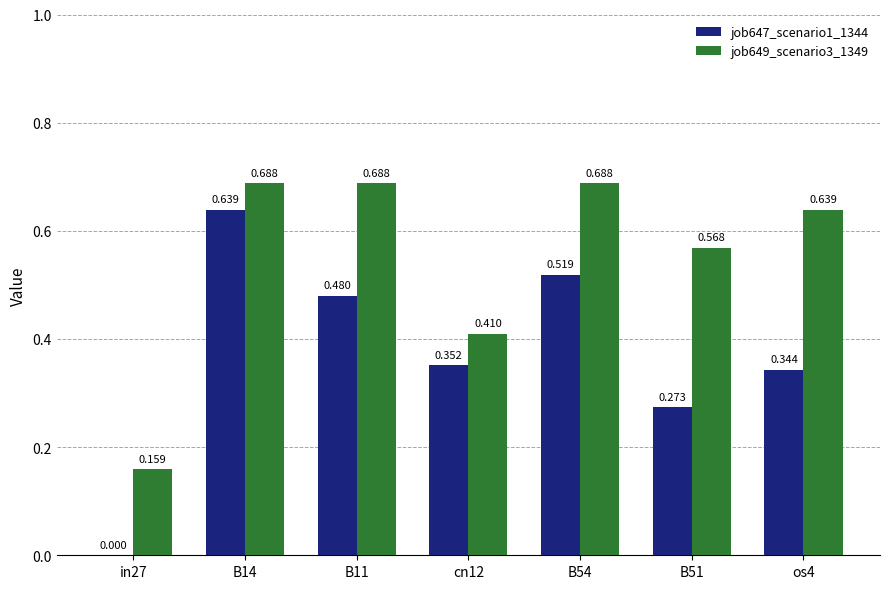

Is it true that job647_scenario1_1344 equals 0.1 at B51?

False